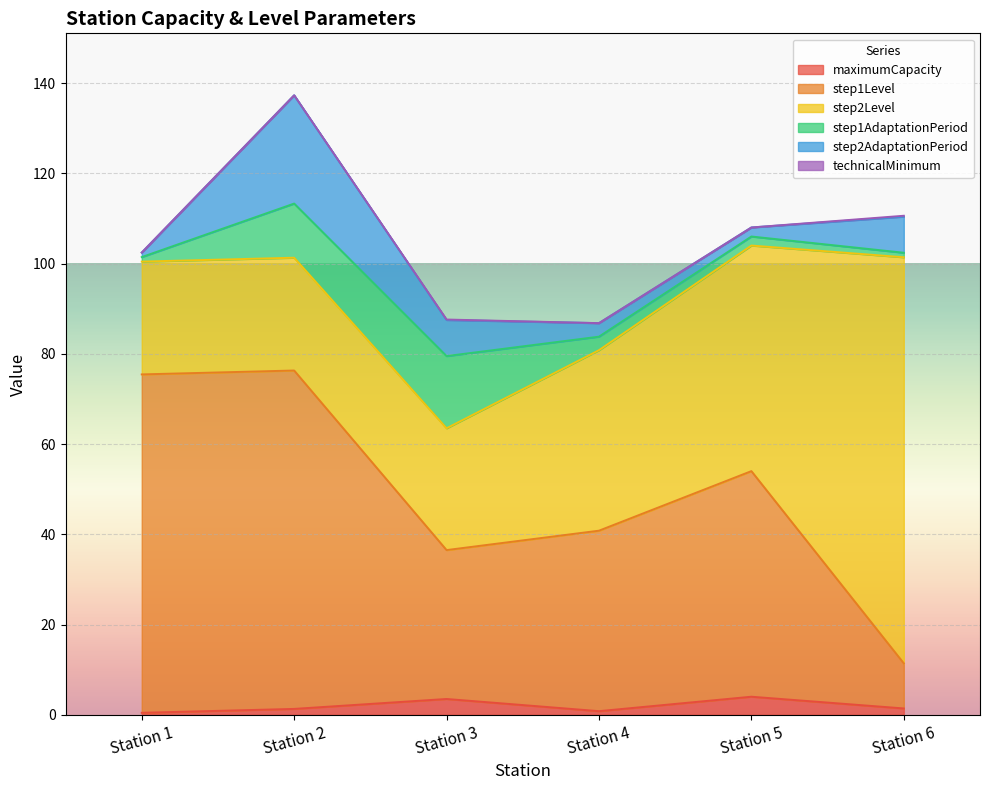

At which category does the chart reach its peak across all series?

Station 6